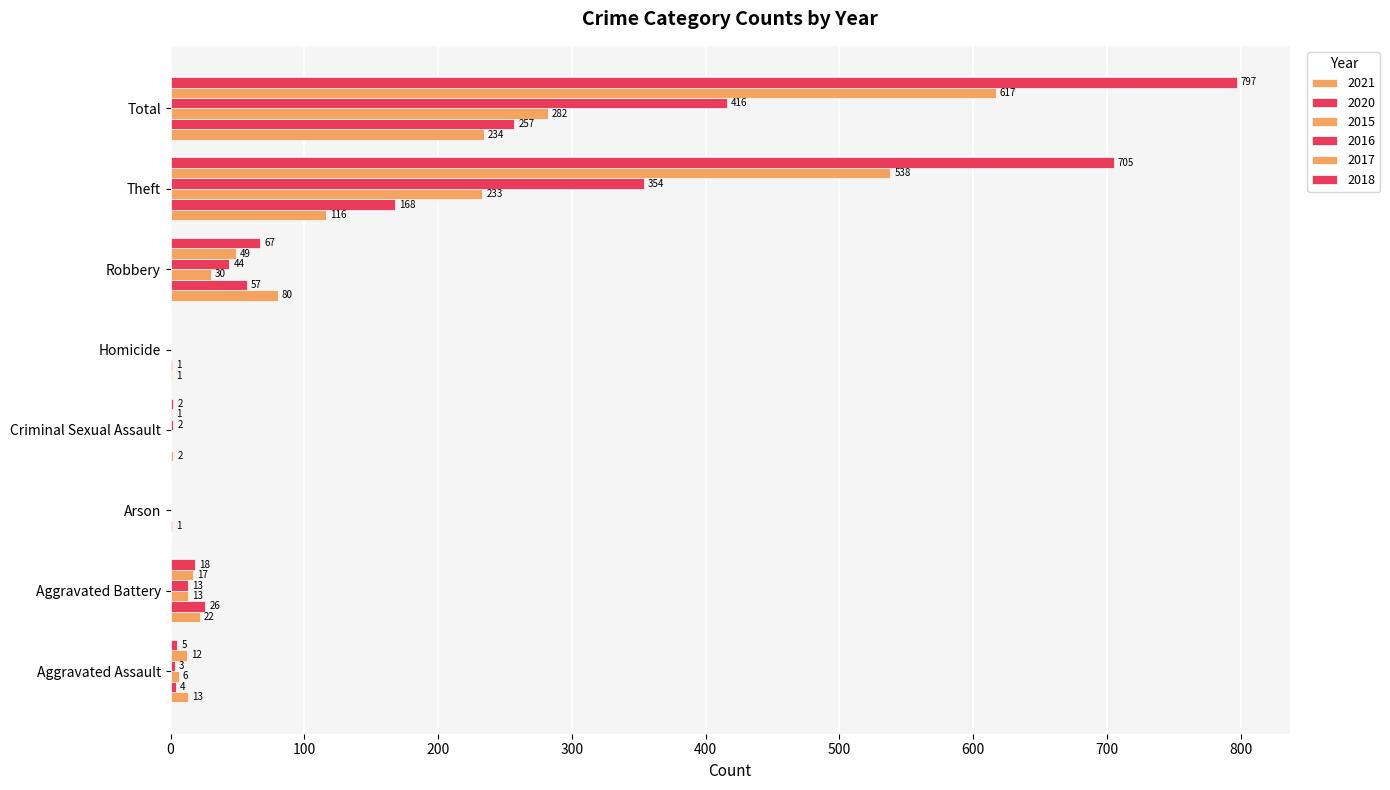

Is the value of 2021 at Aggravated Battery greater than the value of 2018 at Robbery?

No